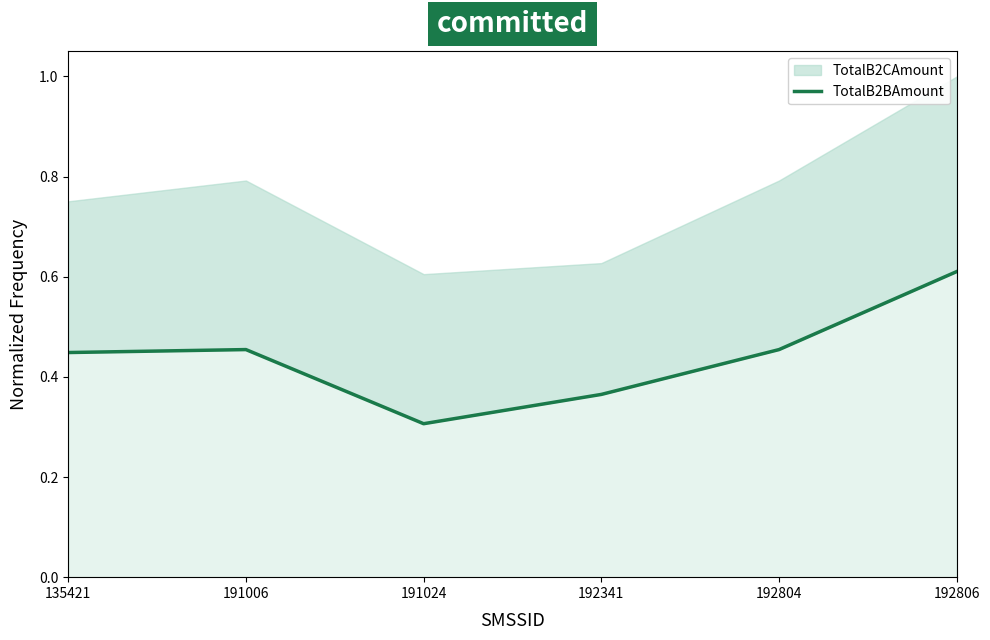

What is the sum of all values?

2.6